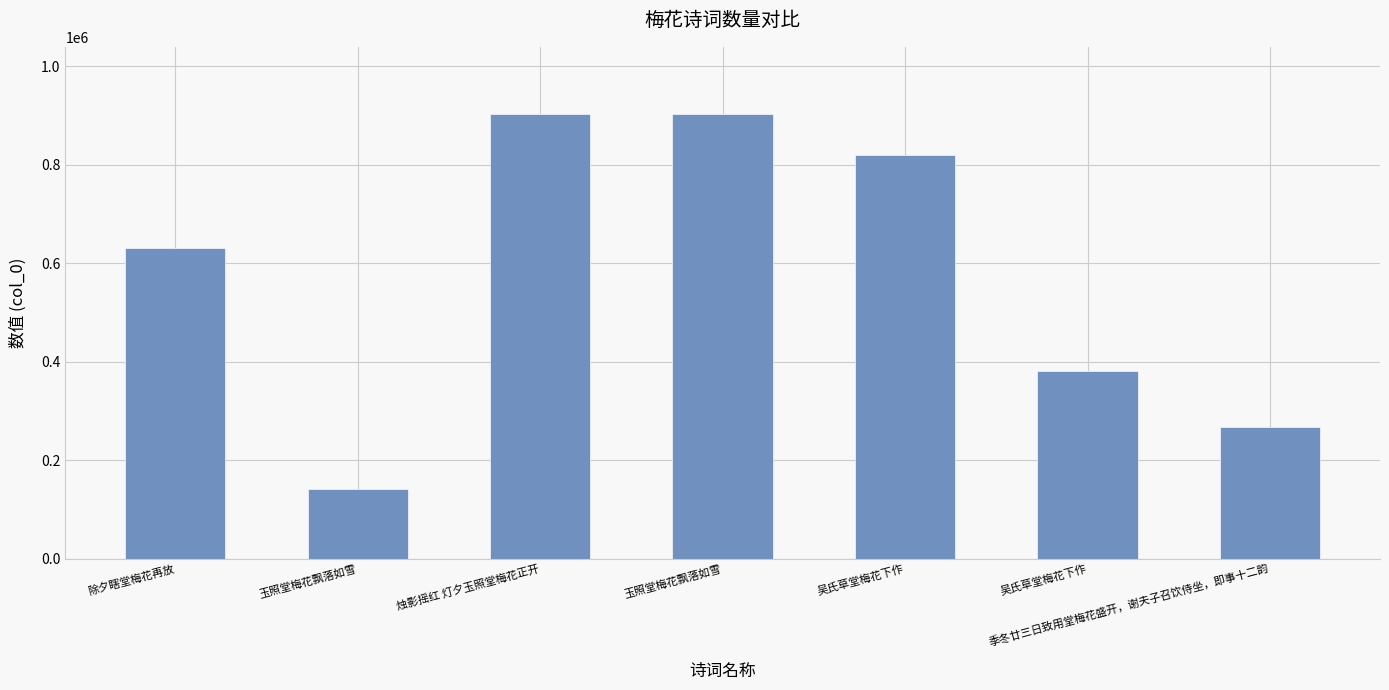

Between 季冬廿三日致用堂梅花盛开，谢夫子召饮侍坐，即事十二韵 and 玉照堂梅花飘落如雪, which is larger?

季冬廿三日致用堂梅花盛开，谢夫子召饮侍坐，即事十二韵